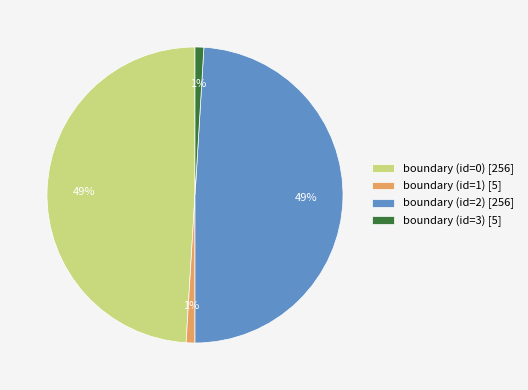

How many segments does this pie chart have?

4